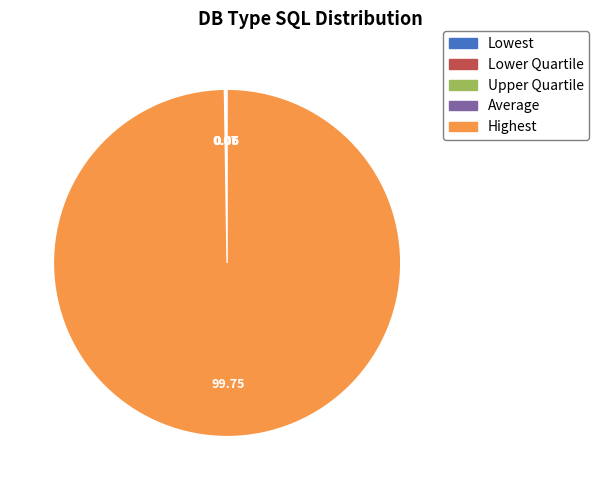

Which slice is the largest?

Highest